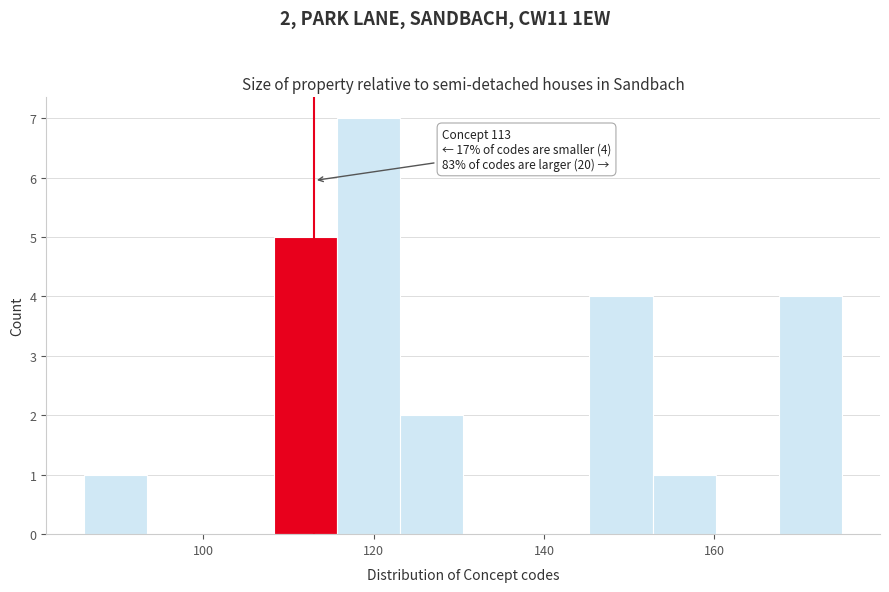

Read against the x-axis, roughly where is the centre of the tallest bar?

120